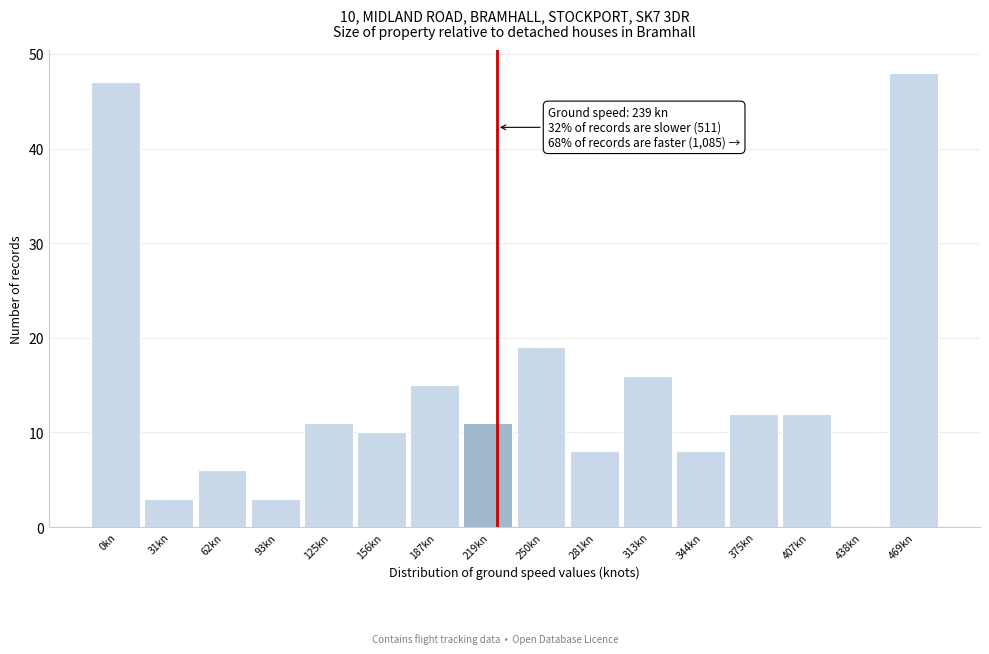

Reading left to right, extract all data points from this chart.

0kn=47	31kn=3	62kn=6	93kn=3	125kn=11	156kn=10	187kn=15	219kn=11	250kn=19	281kn=8	313kn=16	344kn=8	375kn=12	407kn=12	438kn=0	469kn=48